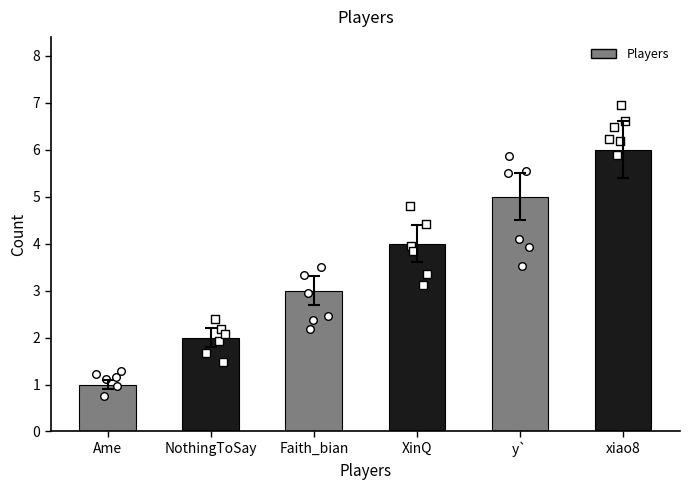

Which has a higher value, xiao8 or NothingToSay?

xiao8